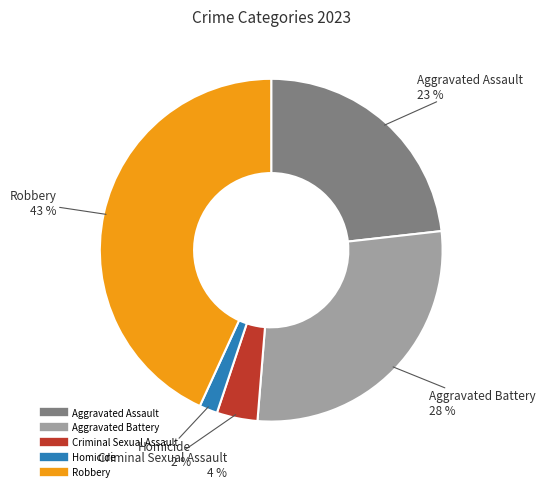

How many segments does this pie chart have?

5